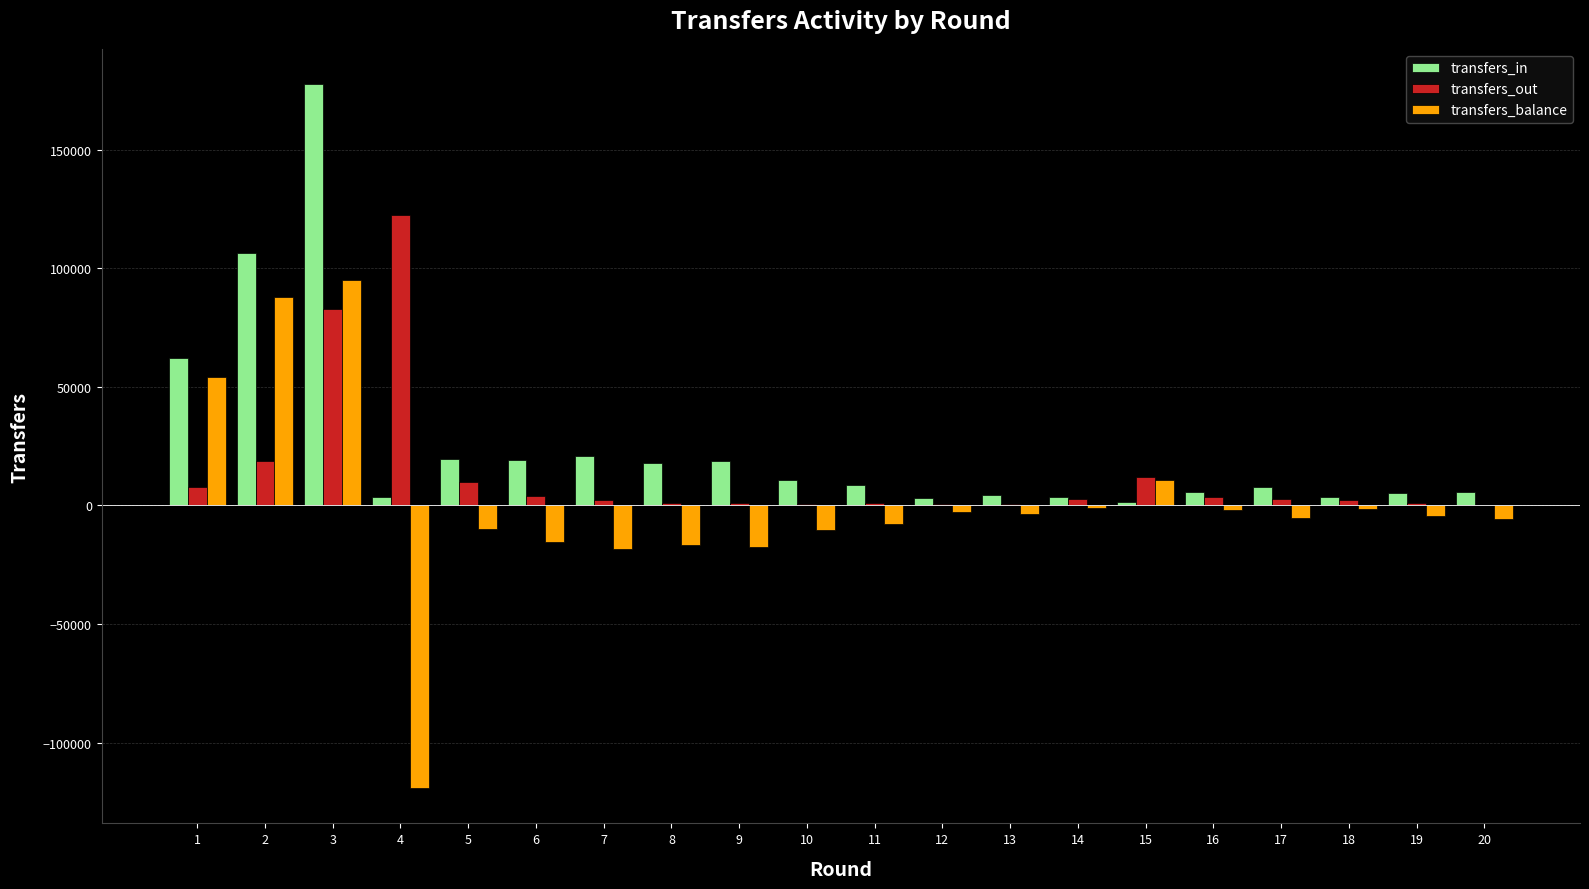

Are the bars horizontal?

No